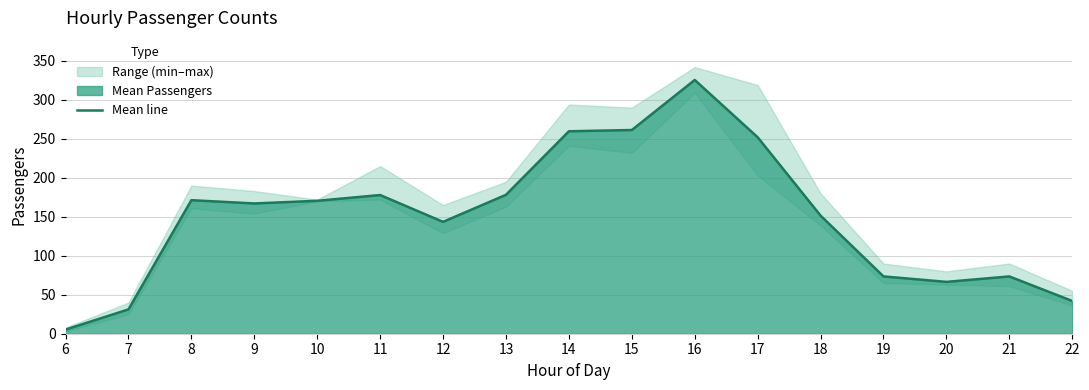

Where is the data nearest to the value 165?

9